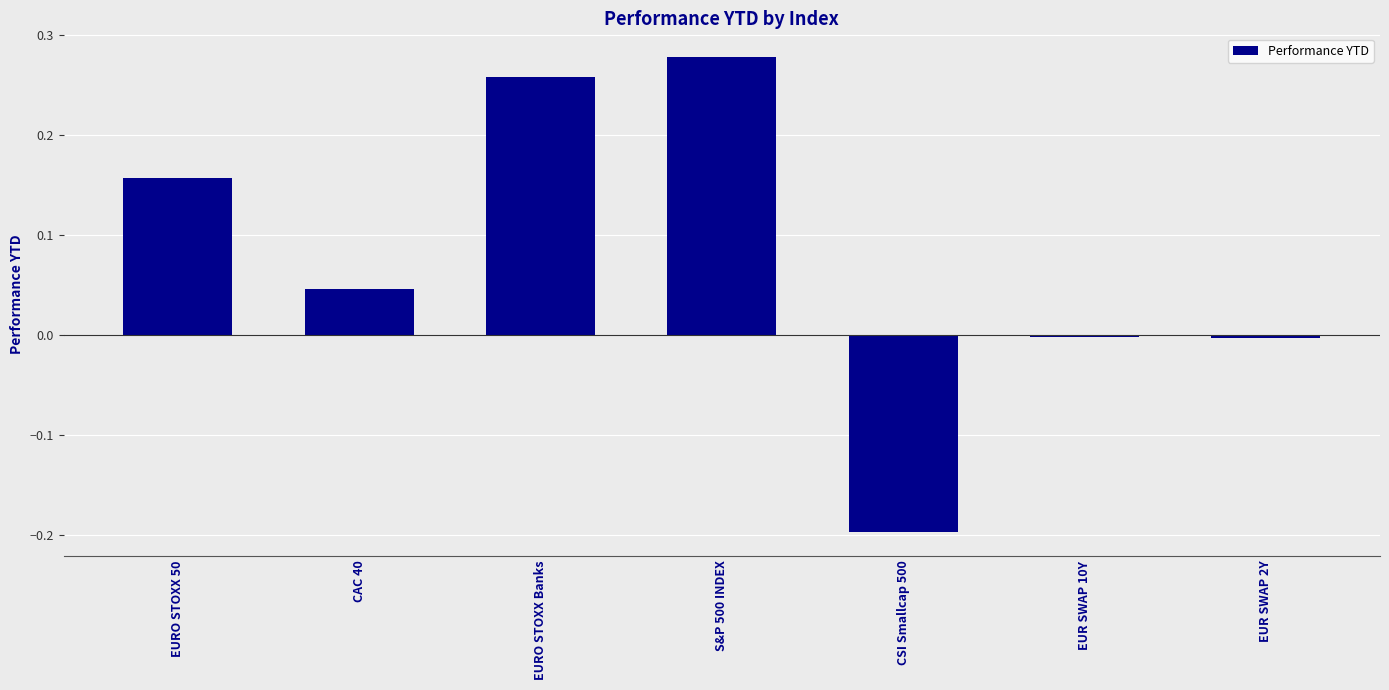

How many values are below 0?

3